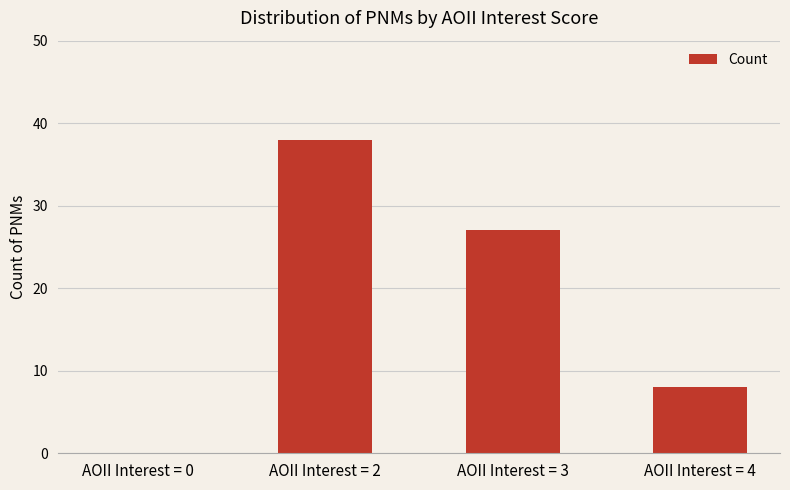

What is the change in value from AOII Interest = 0 to AOII Interest = 3?

+27